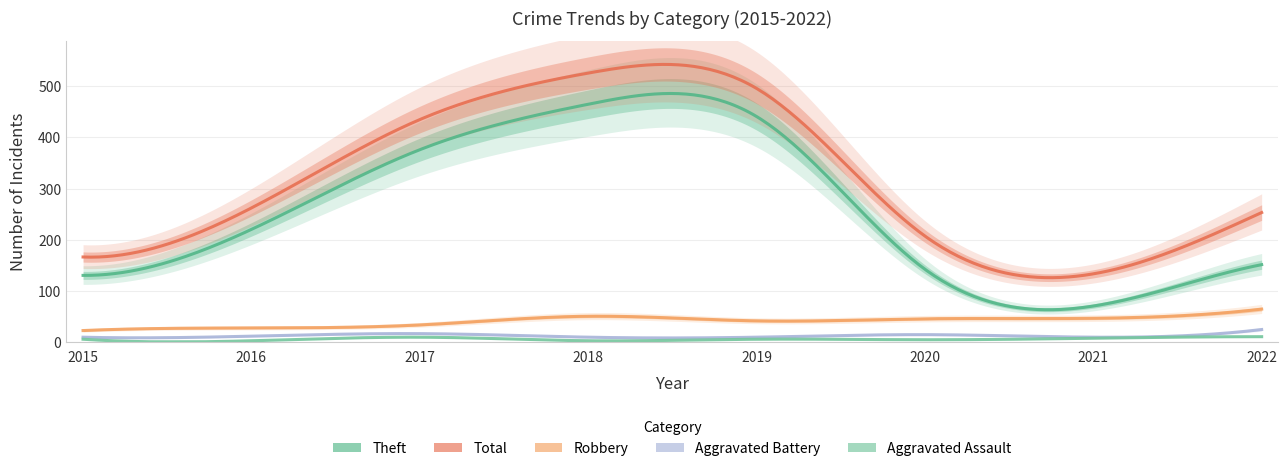

The Robbery series shows 33 at 2017. True or false?

True